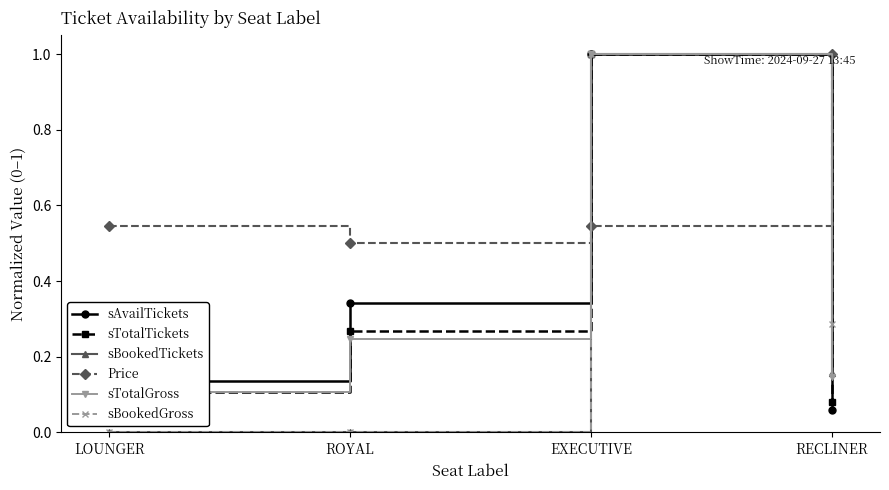

What is the label of the 4th point from the right?

LOUNGER